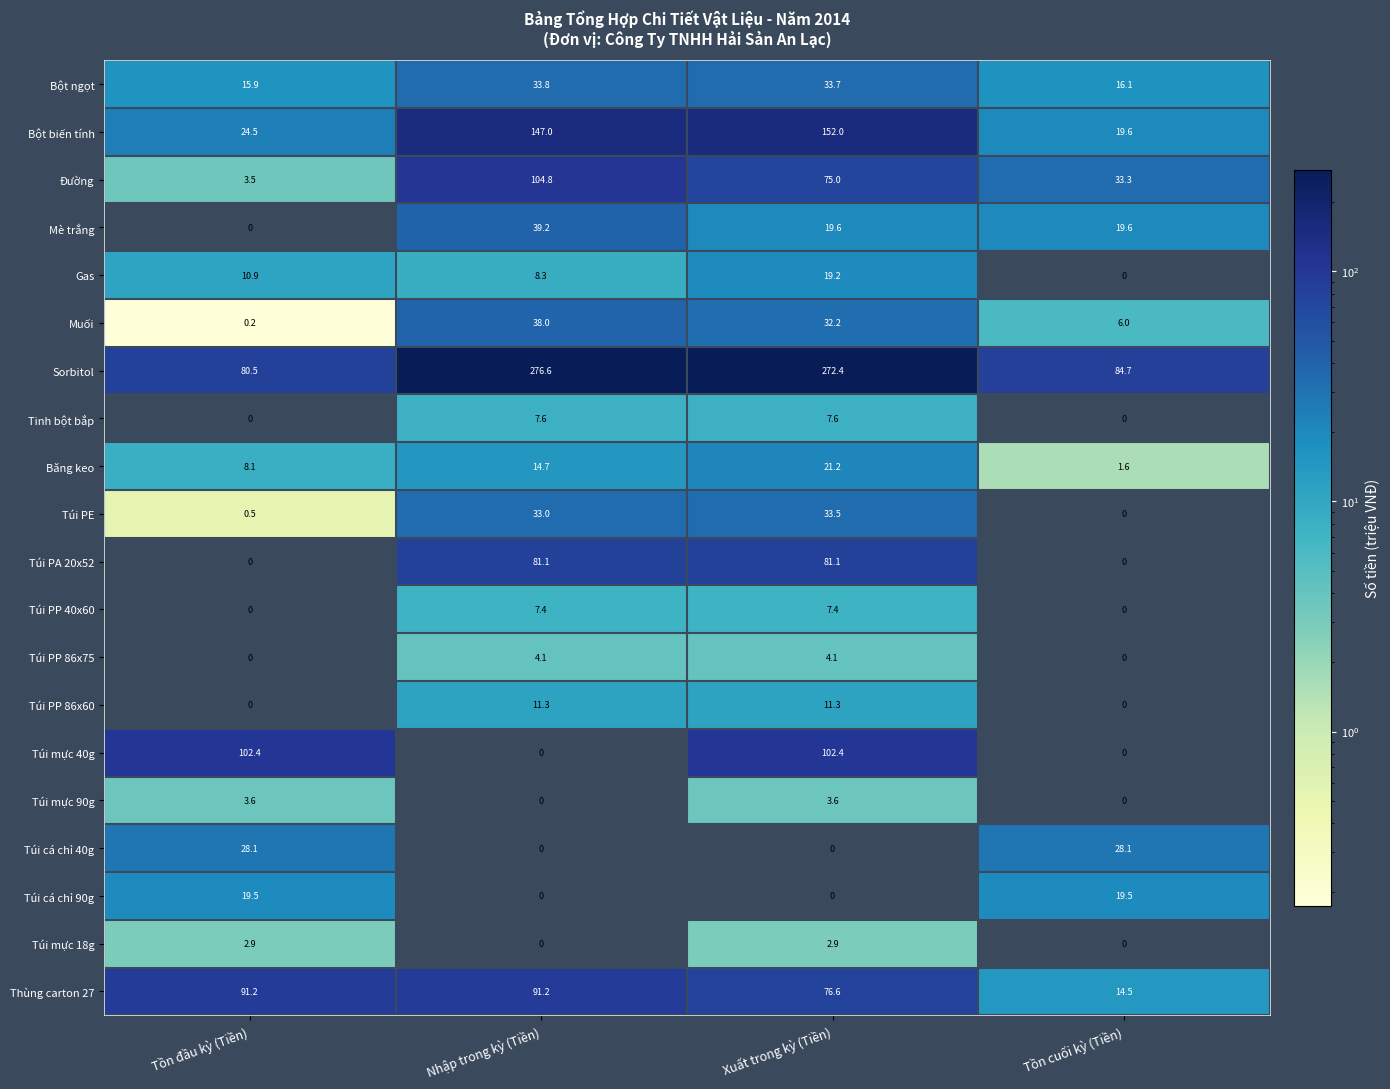

Which series has the largest range (max minus min)?

Sorbitol